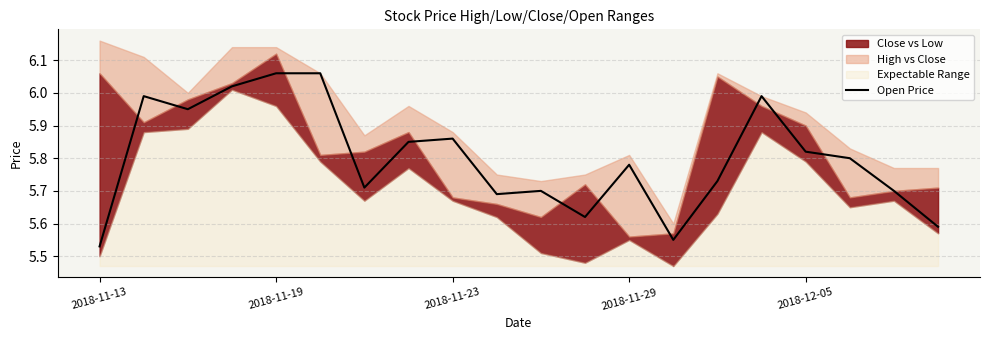

Which category has the lowest value in the Open Price series?

2018-11-13